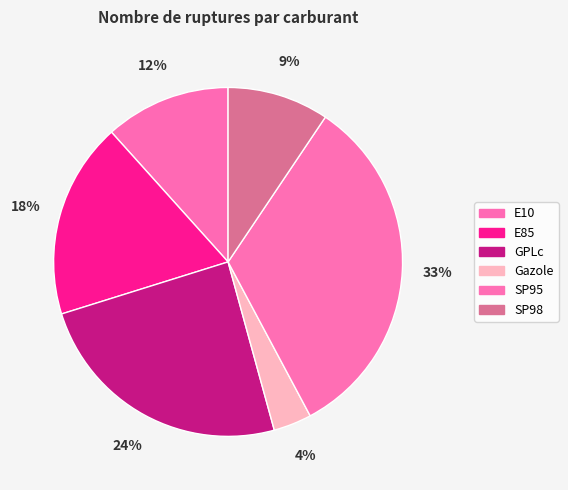

How many segments does this pie chart have?

6